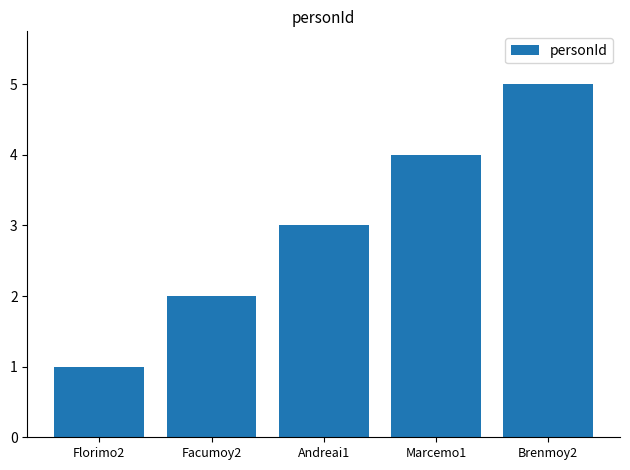

What is the label of the 5th bar from the right?

Florimo2